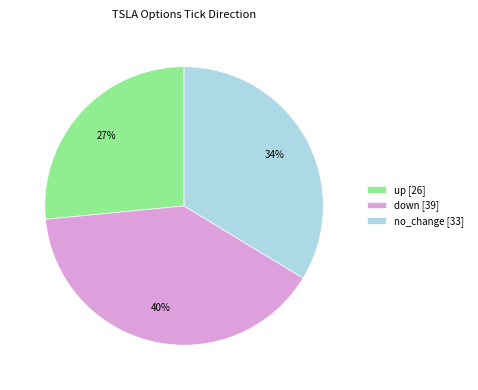

To the nearest percent, what is the difference between the largest and smallest slice percentages?

13%